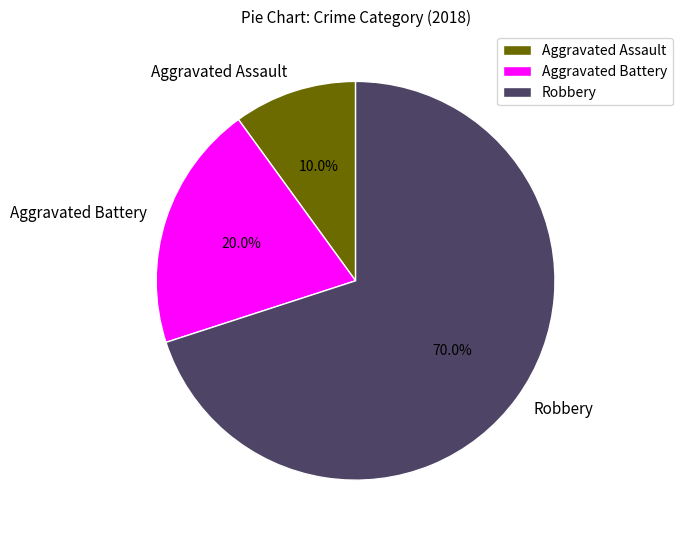

Which slice represents more than half of the pie?

Robbery